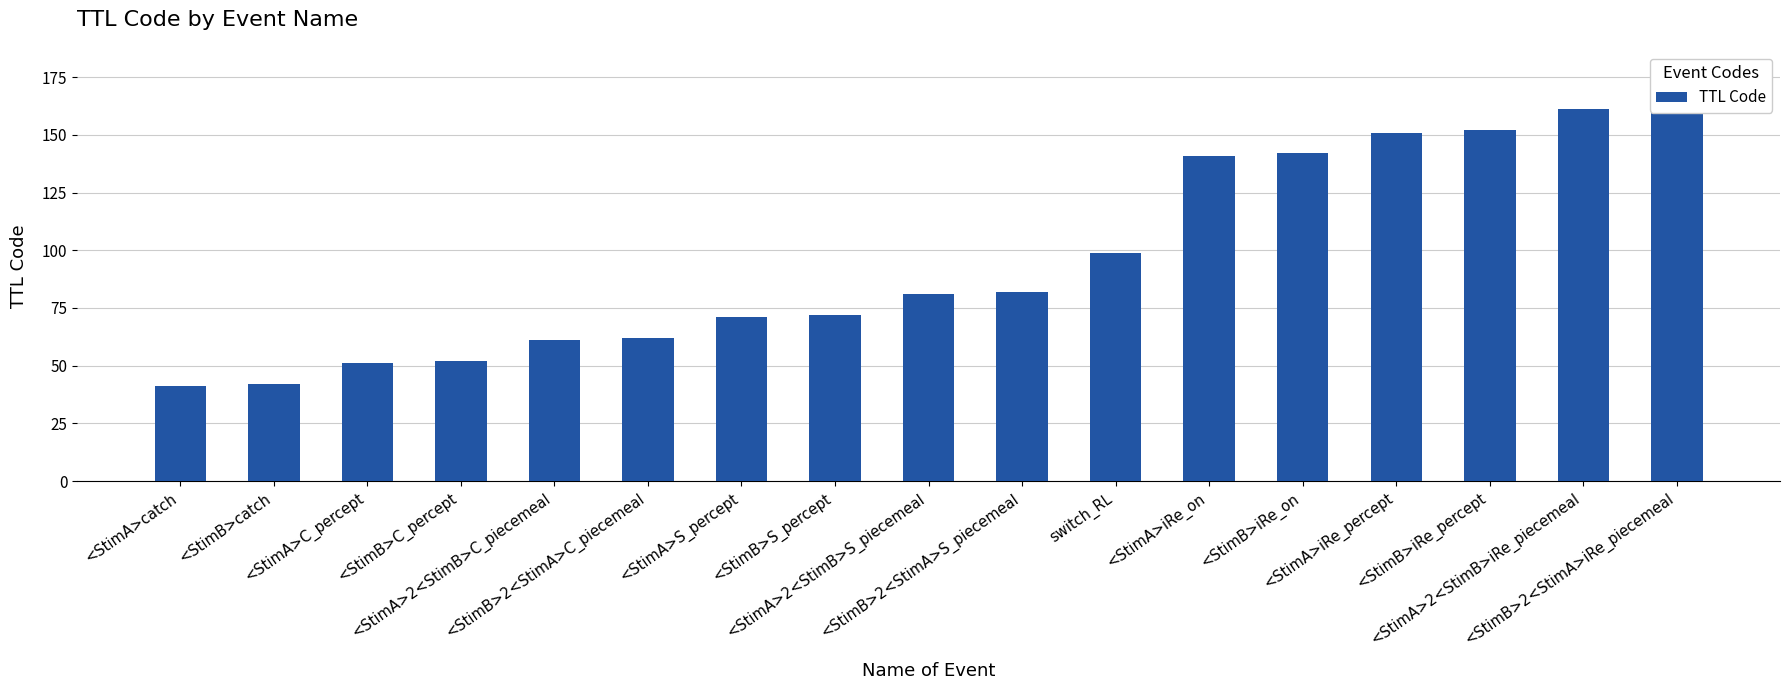

What is the label of the 7th bar from the left?

<StimA>S_percept